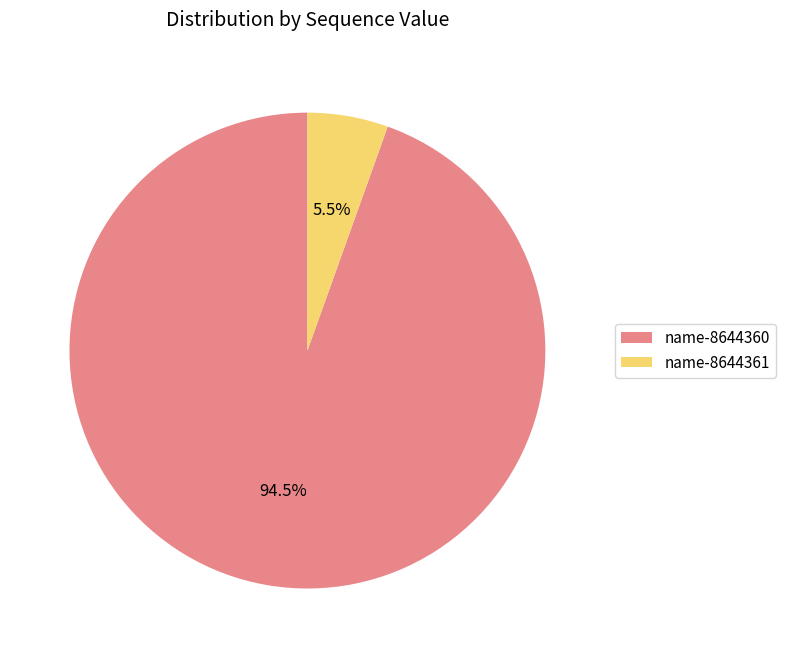

Rank the categories by value from lowest to highest.

name-8644361, name-8644360